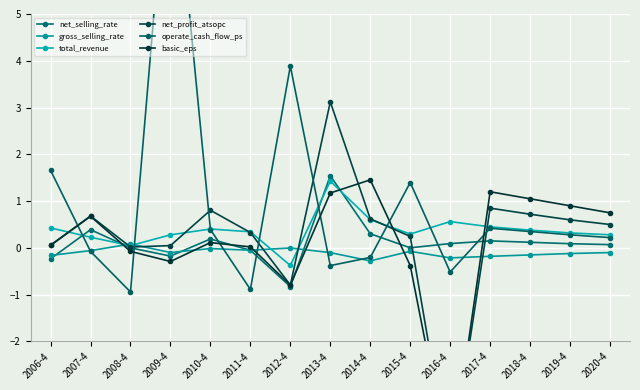

List the labels in order of net_profit_atsopc value, smallest first.

2016-4, 2012-4, 2008-4, 2009-4, 2006-4, 2015-4, 2011-4, 2020-4, 2019-4, 2014-4, 2007-4, 2018-4, 2010-4, 2017-4, 2013-4